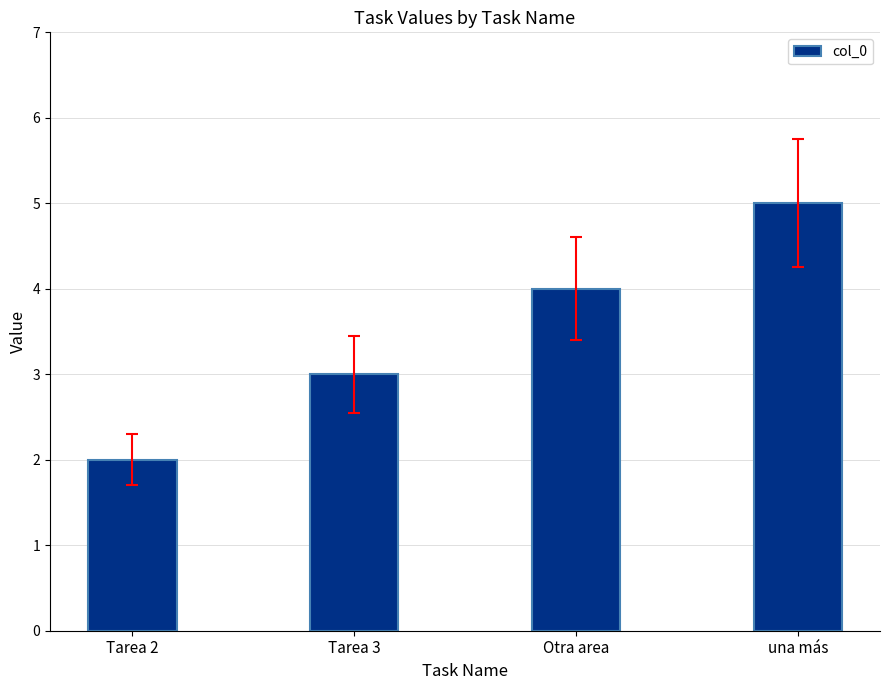

What is the value of the 3rd bar from the left?

4